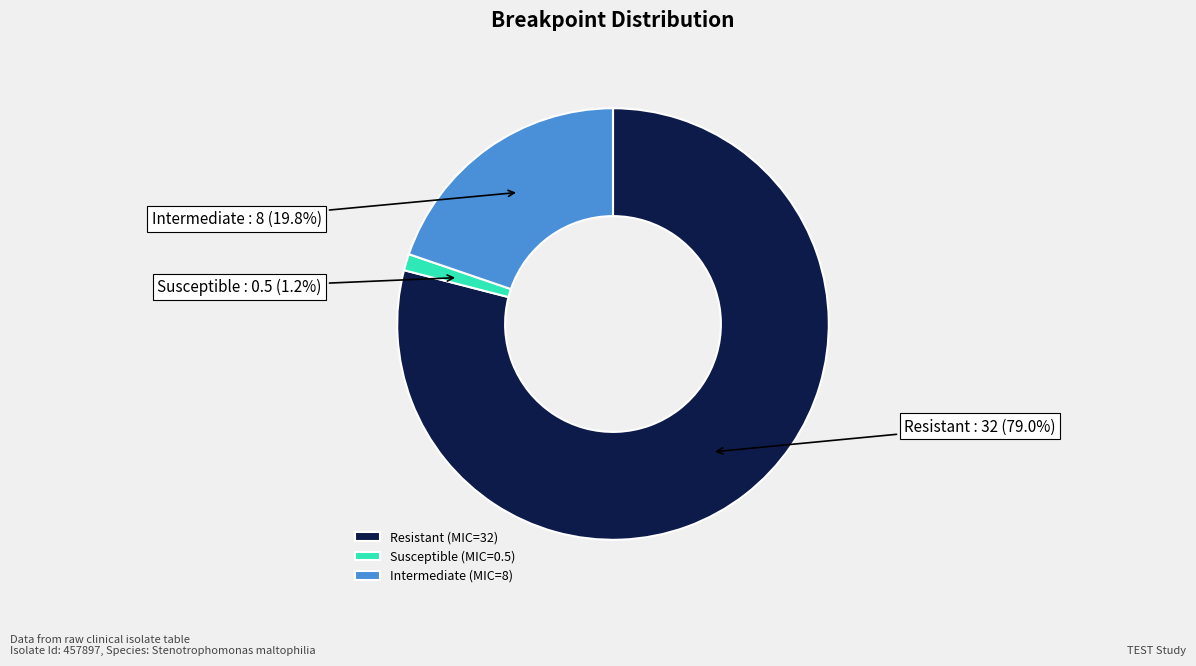

Rank the categories by value from lowest to highest.

Susceptible, Intermediate, Resistant